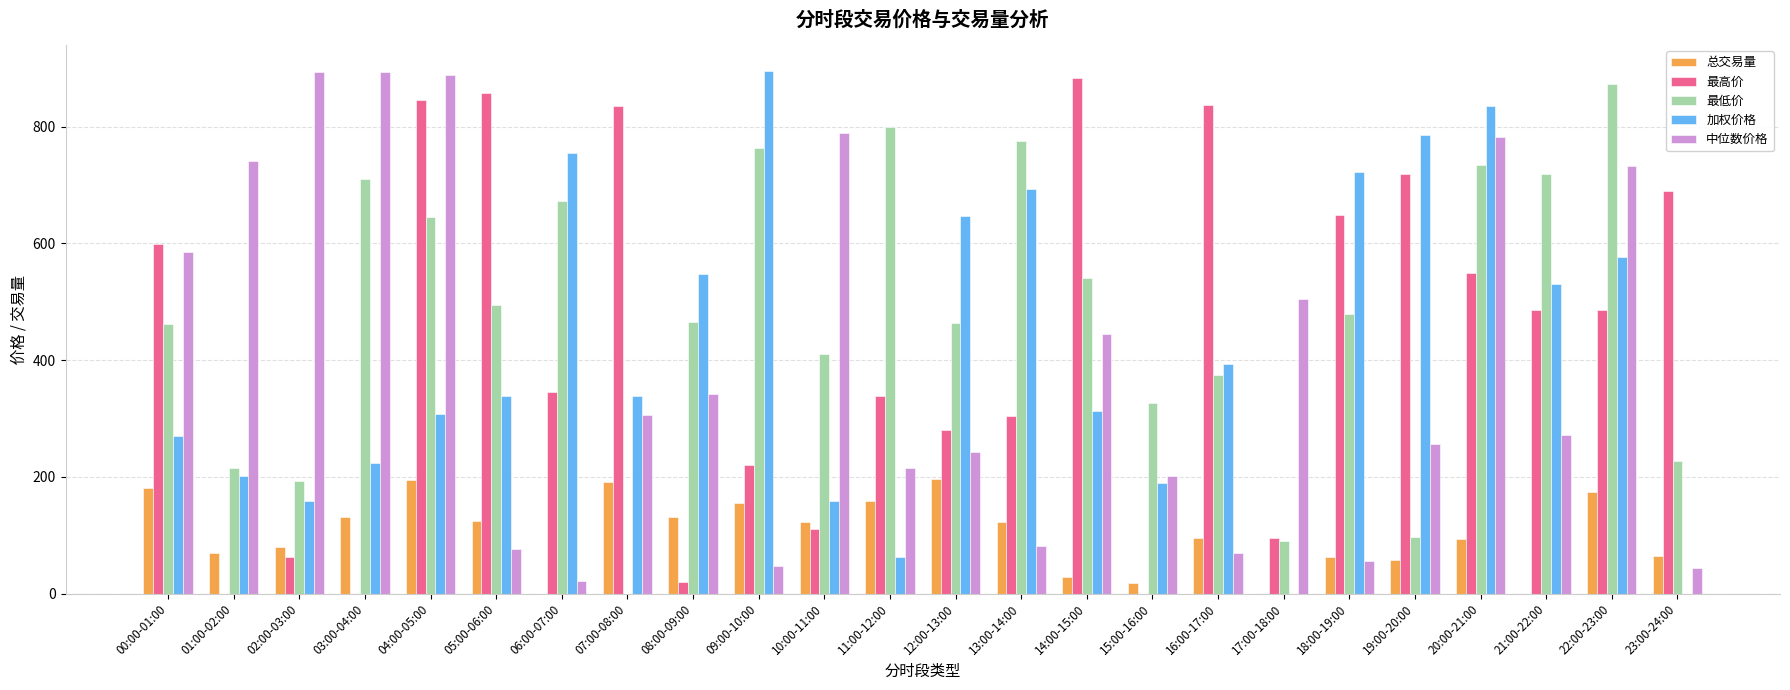

What is the total value across all series at 17:00-18:00?

688.4